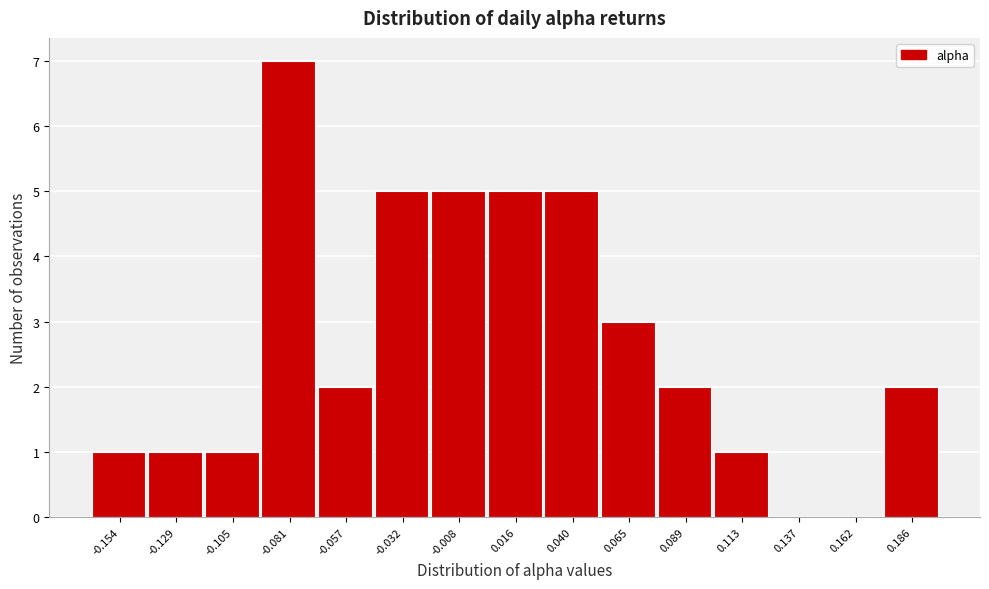

Reading left to right, transcribe all the data shown in this chart.

-0.154=1	-0.129=1	-0.105=1	-0.081=7	-0.057=2	-0.032=5	-0.008=5	0.016=5	0.040=5	0.065=3	0.089=2	0.113=1	0.137=0	0.162=0	0.186=2